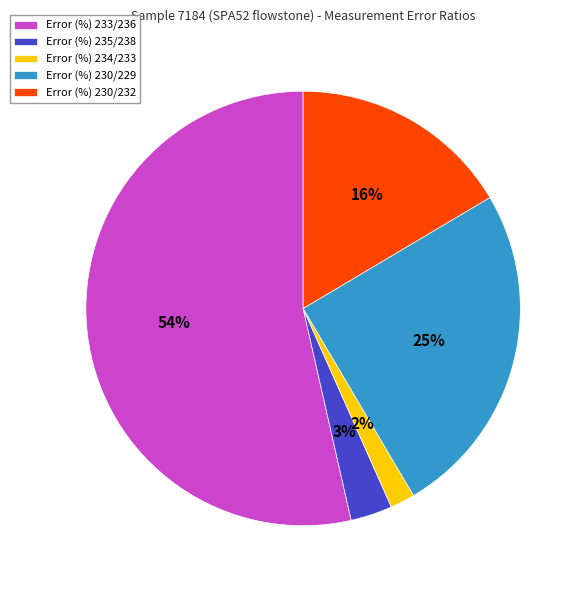

What is the smallest slice in the pie chart?

Error (%) 234/233